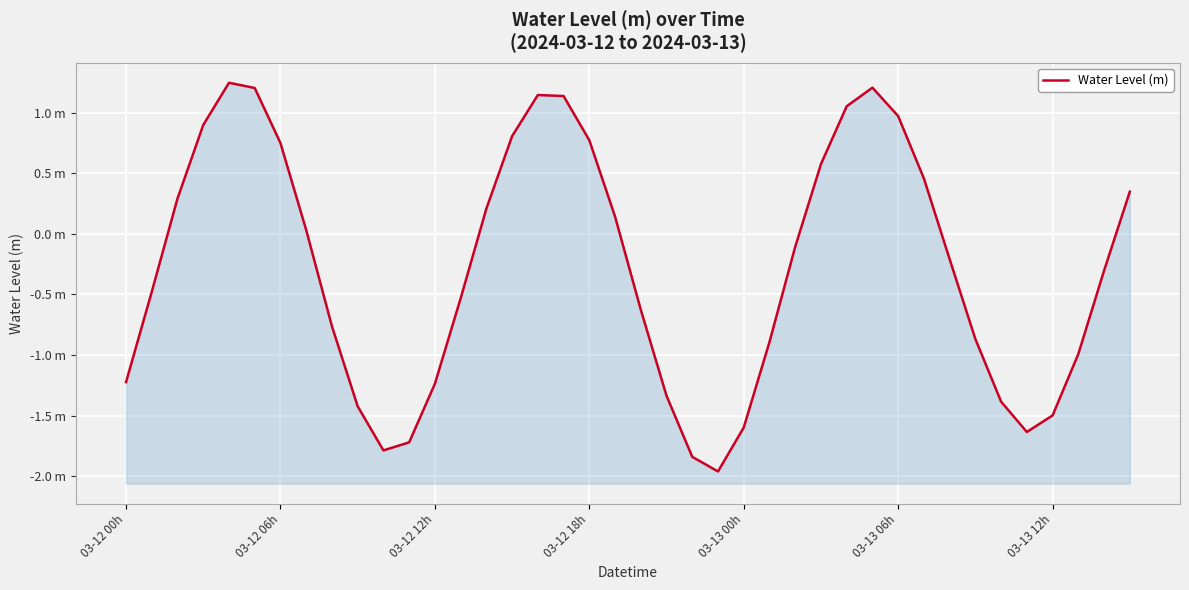

What is the maximum value shown in the chart?

1.2